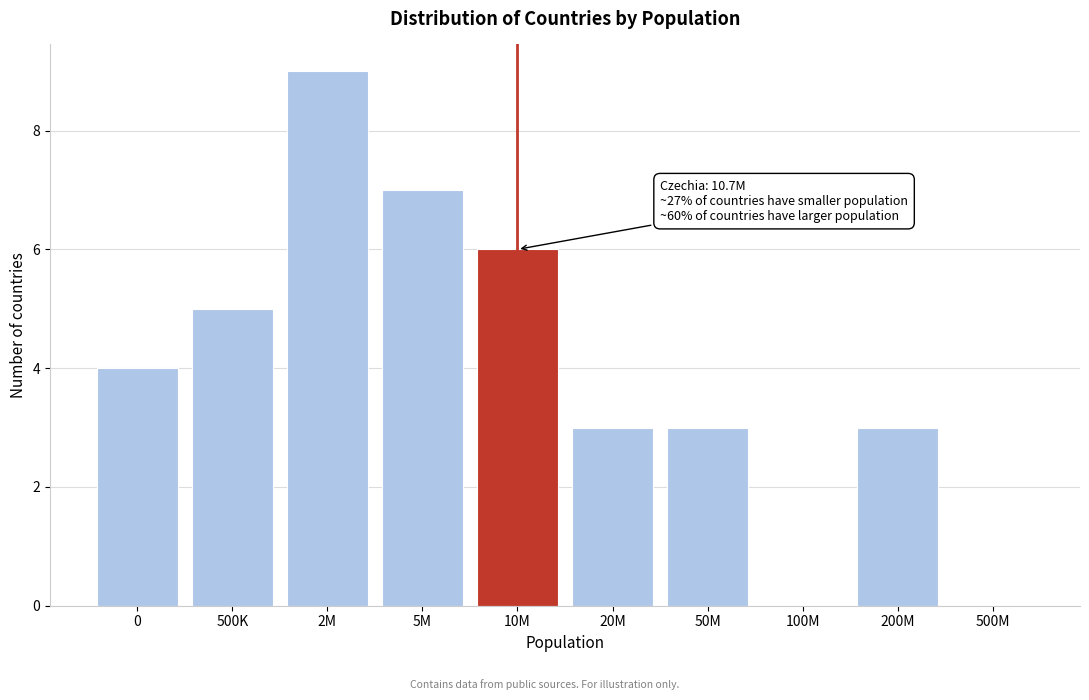

Reading left to right, extract all data points from this chart.

0=4	500K=5	2M=9	5M=7	10M=6	20M=3	50M=3	100M=0	200M=3	500M=0